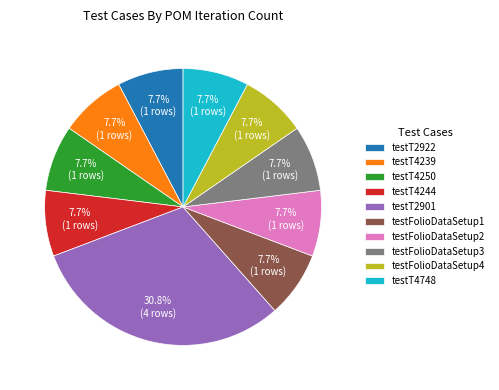

The testT2901 slice represents 39% of the pie. True or false?

False